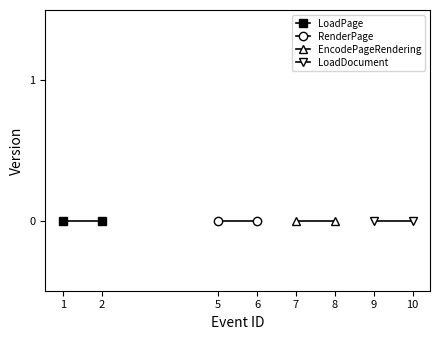

List the series in order of their overall mean, highest first.

LoadDocument, EncodePageRendering, RenderPage, LoadPage